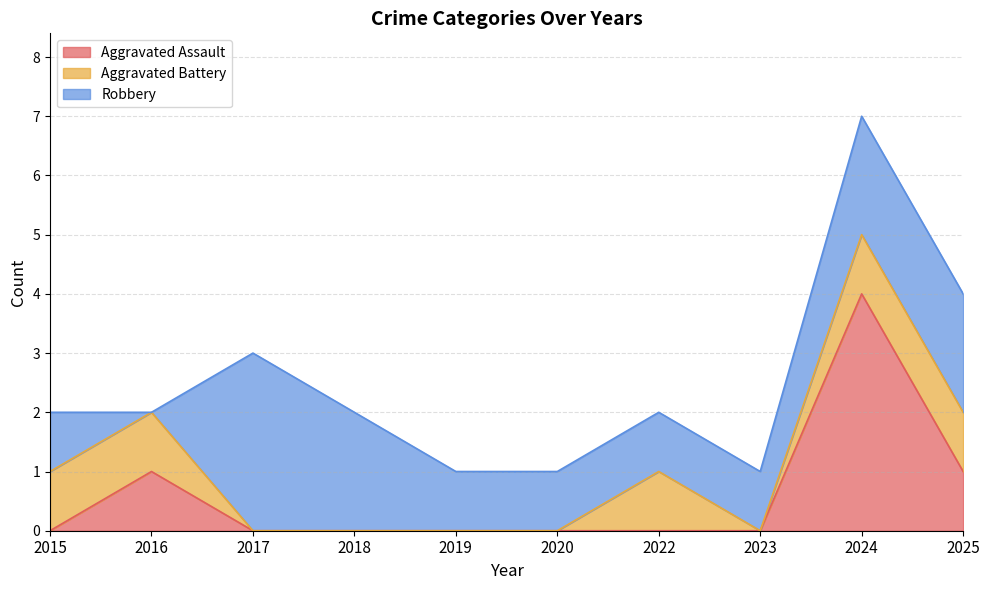

True or false: Robbery has more than 0 interior local peaks.

True